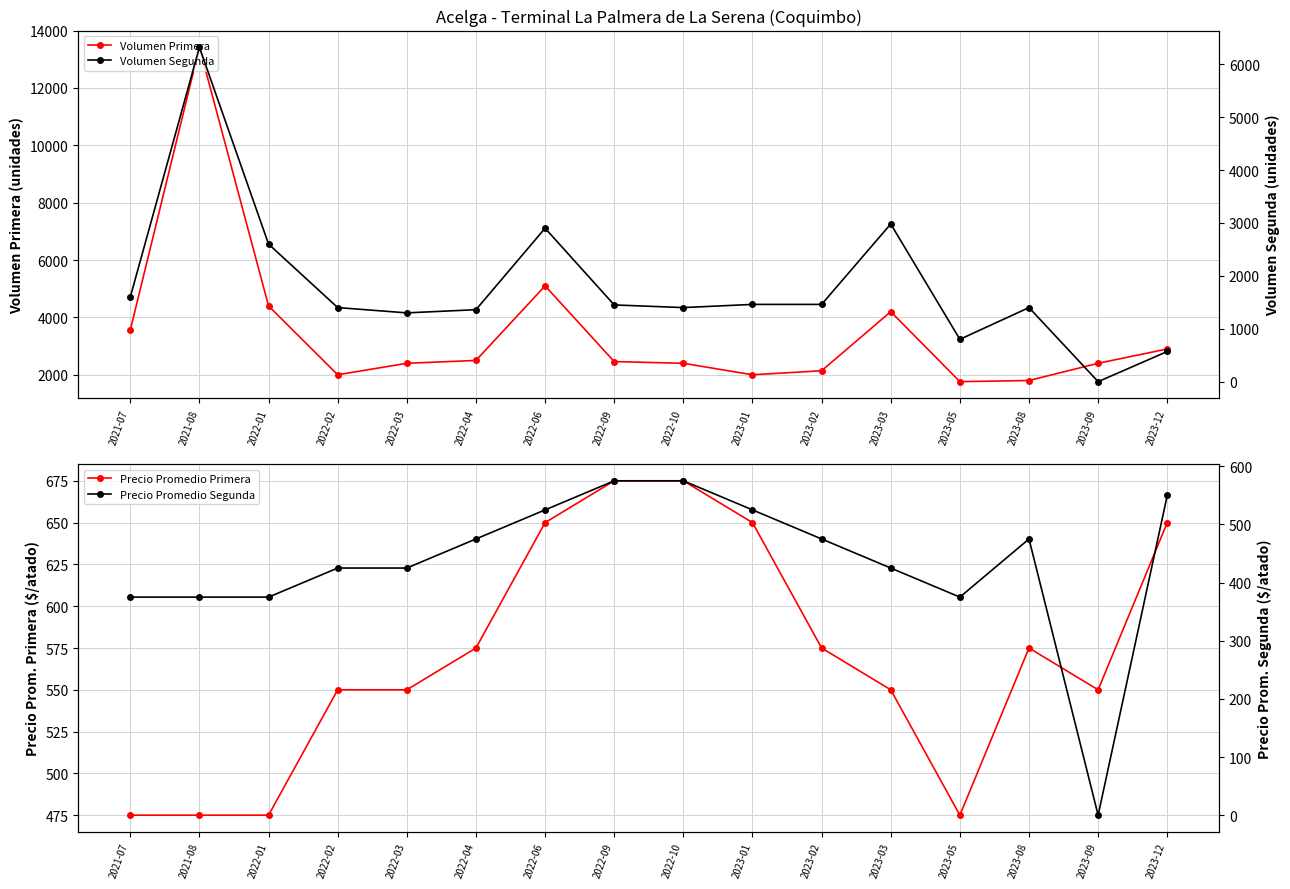

True or false: Precio Promedio Segunda and Volumen Primera intersect in this chart.

False